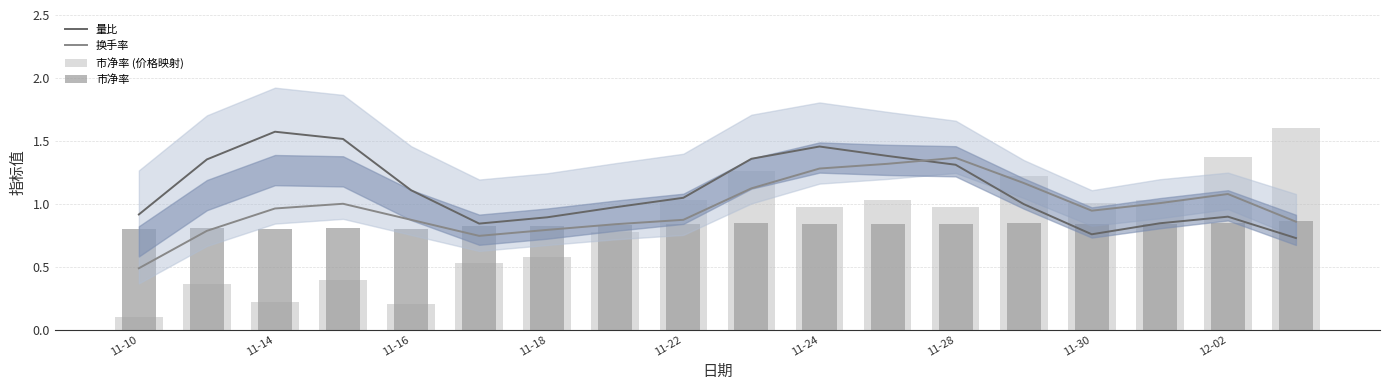

At which label does 换手率 reach its minimum?

11-10